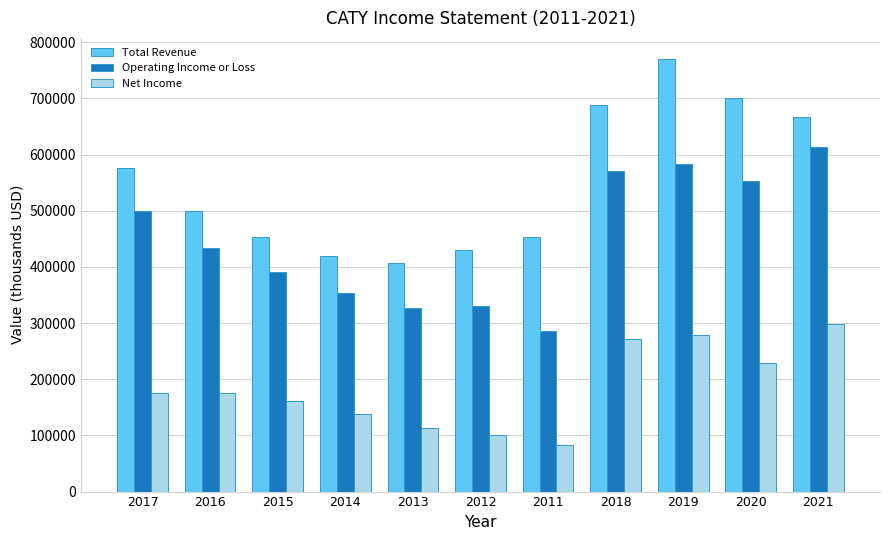

List the series in order of their overall mean, lowest first.

Net Income, Operating Income or Loss, Total Revenue